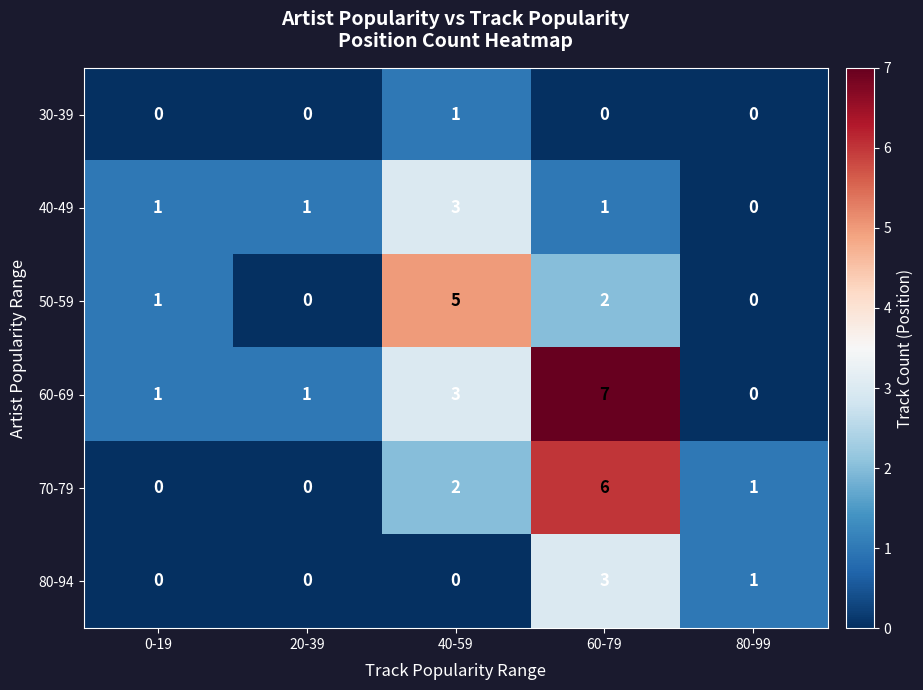

What is the difference between the highest and lowest values at 0-19?

1